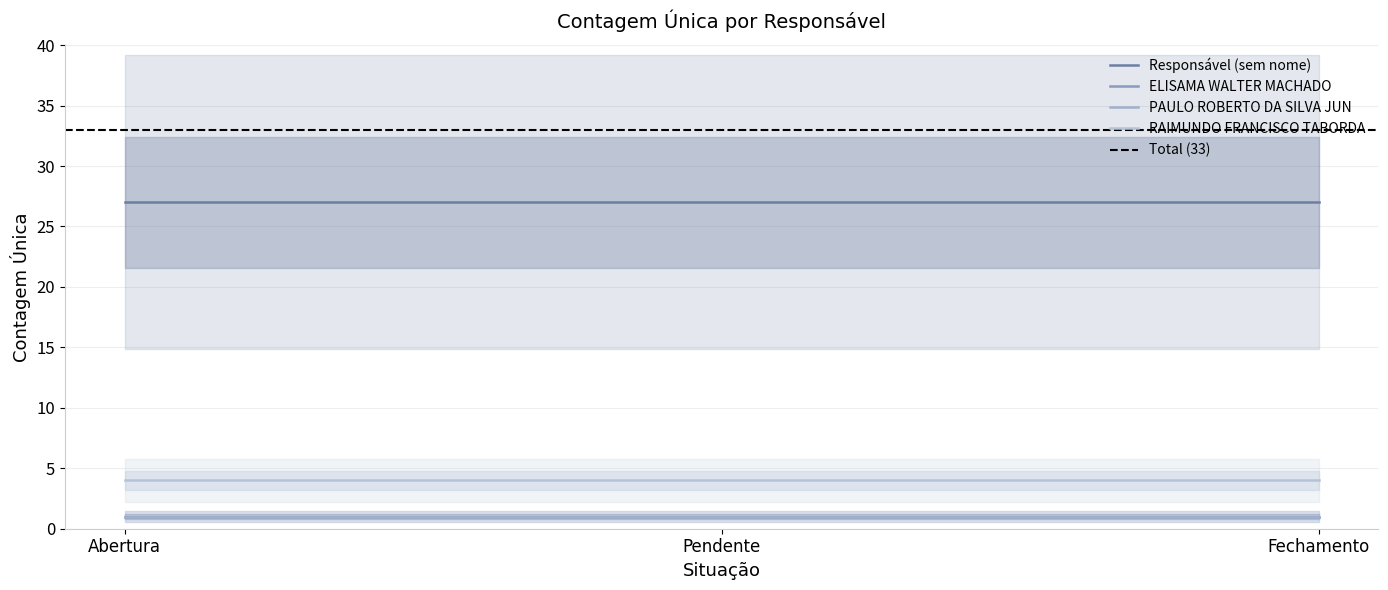

At which label does ELISAMA WALTER MACHADO reach its peak?

Abertura